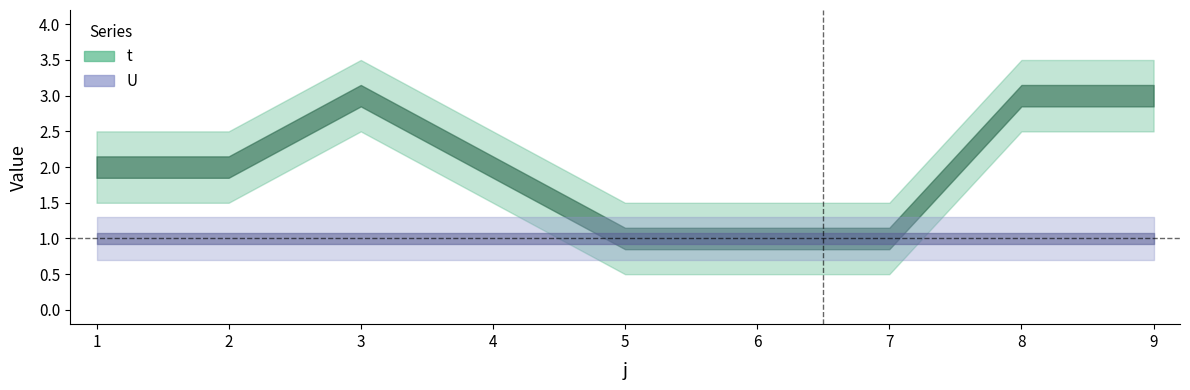

Rank the series by their average value, from highest to lowest.

t, U